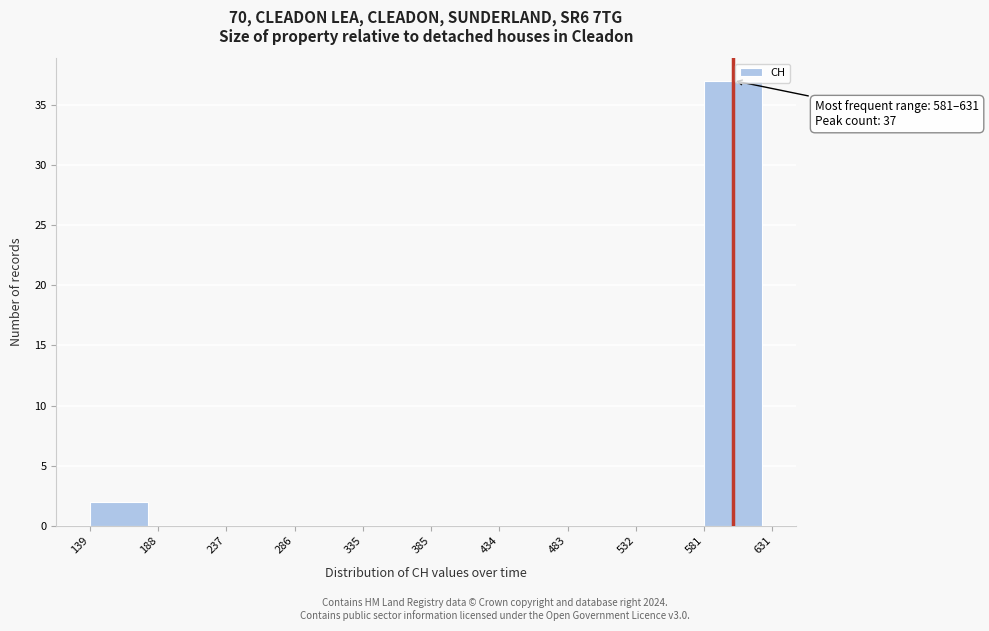

Over which range of the x-axis is the bar tallest?

581 to 631